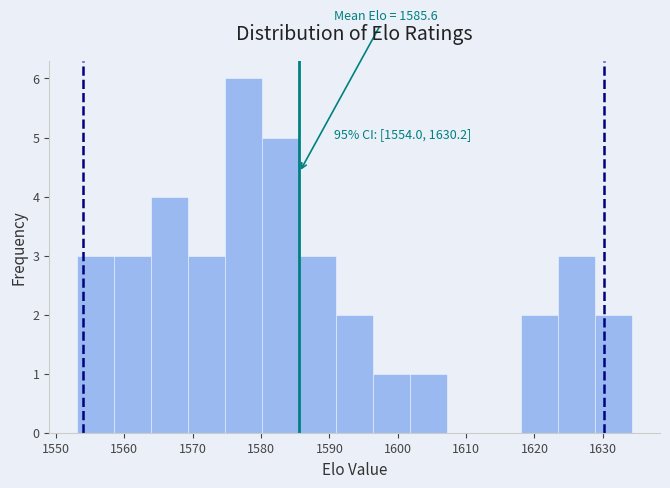

Which range on the x-axis has the tallest bar?

1575 to 1580